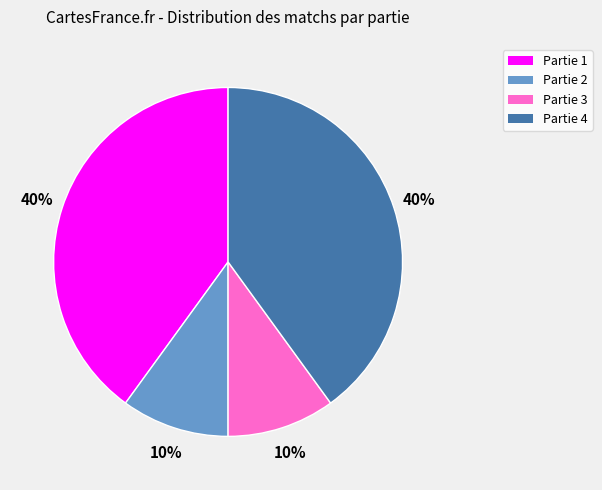

Do Partie 4 and Partie 1 together represent more than half of the pie?

Yes